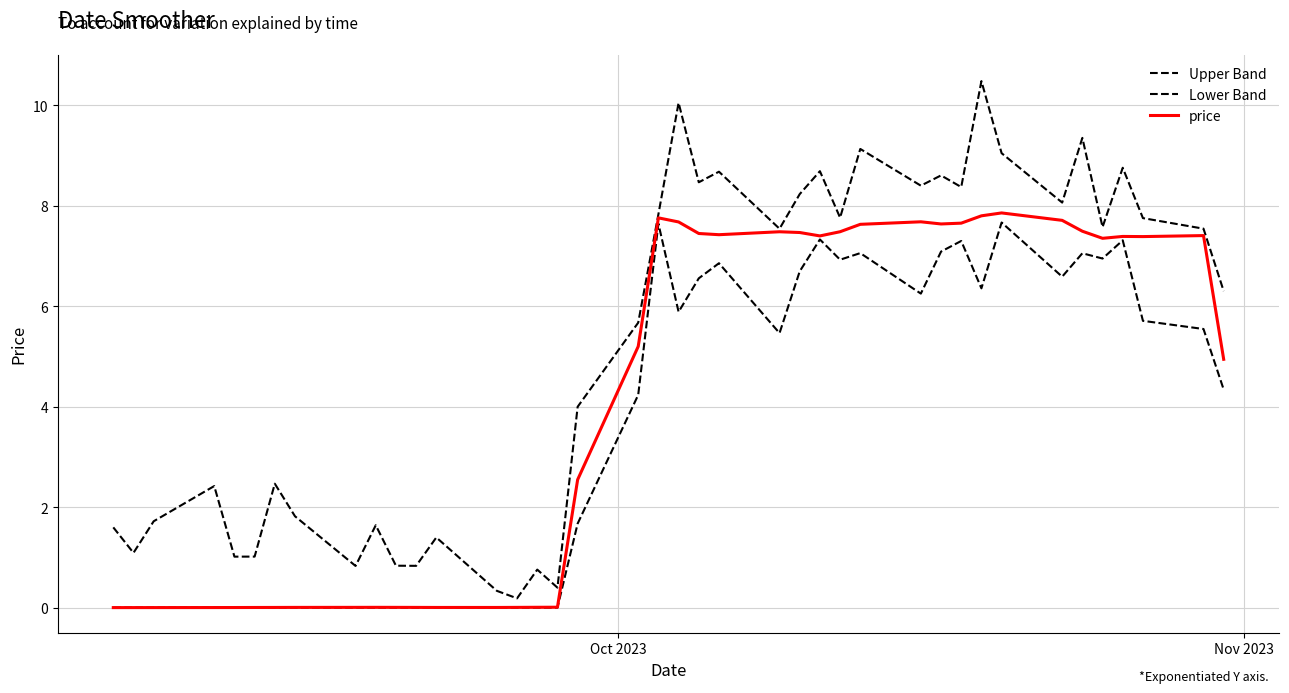

Does the chart display data point markers on the line(s)?

No